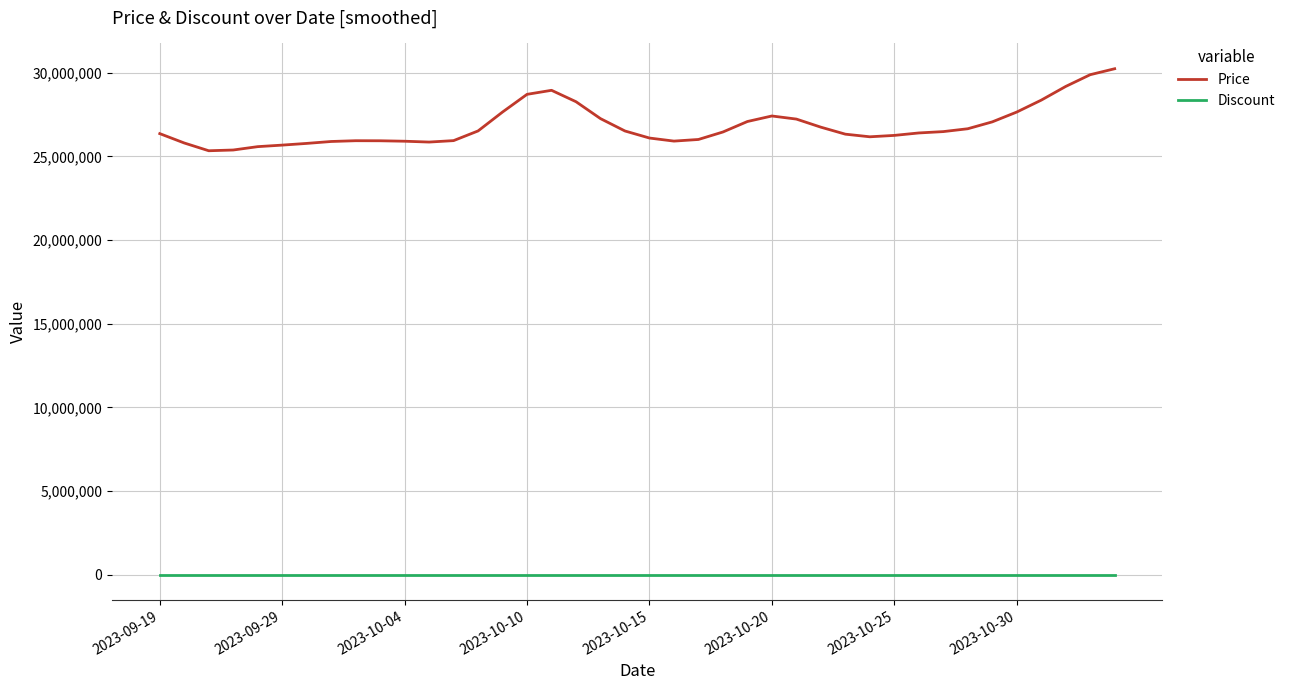

What is the difference between the maximum and minimum values in the Price series?

4902527.8